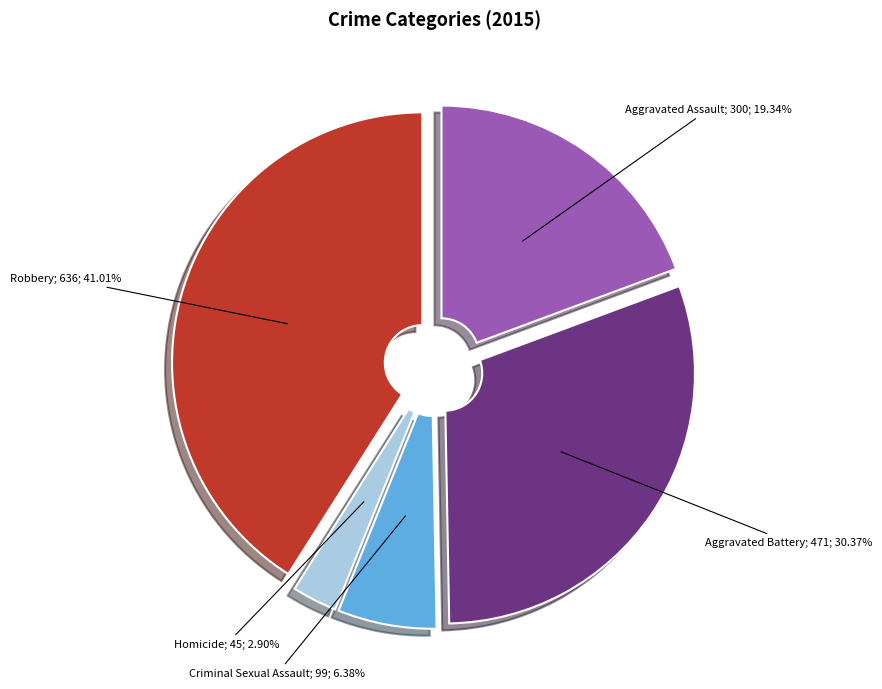

Is there any slice that represents more than half of the pie?

No